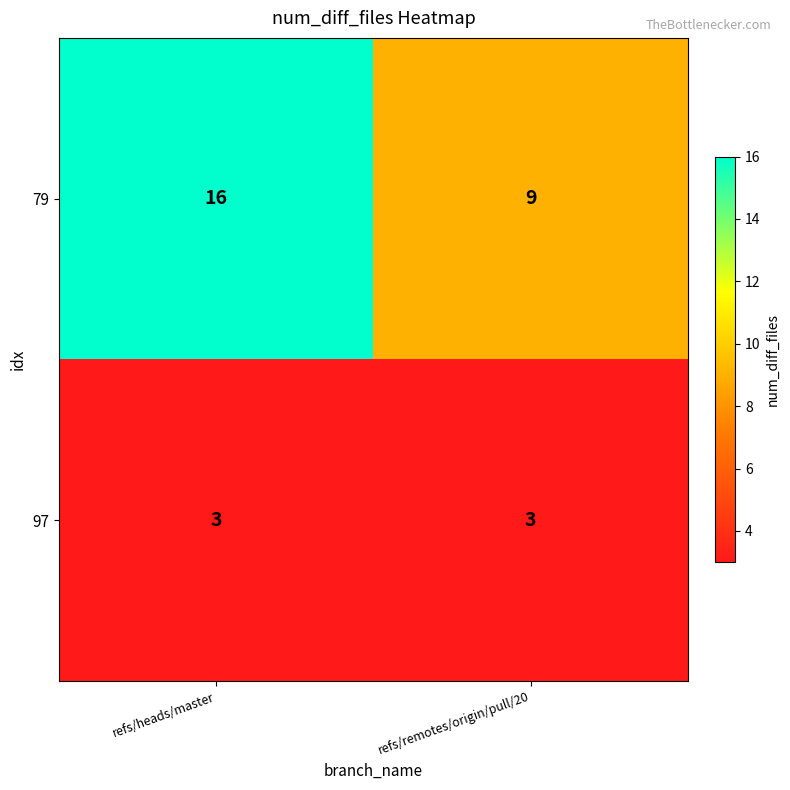

What is the average value of the 97 series?

3